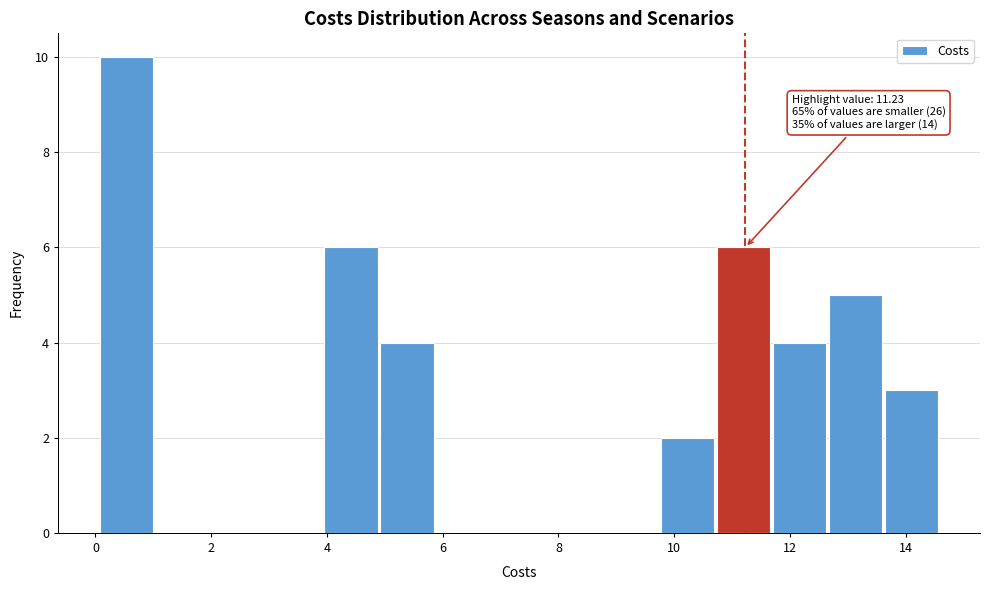

Over which range of the x-axis is the bar tallest?

0.0 to 1.0